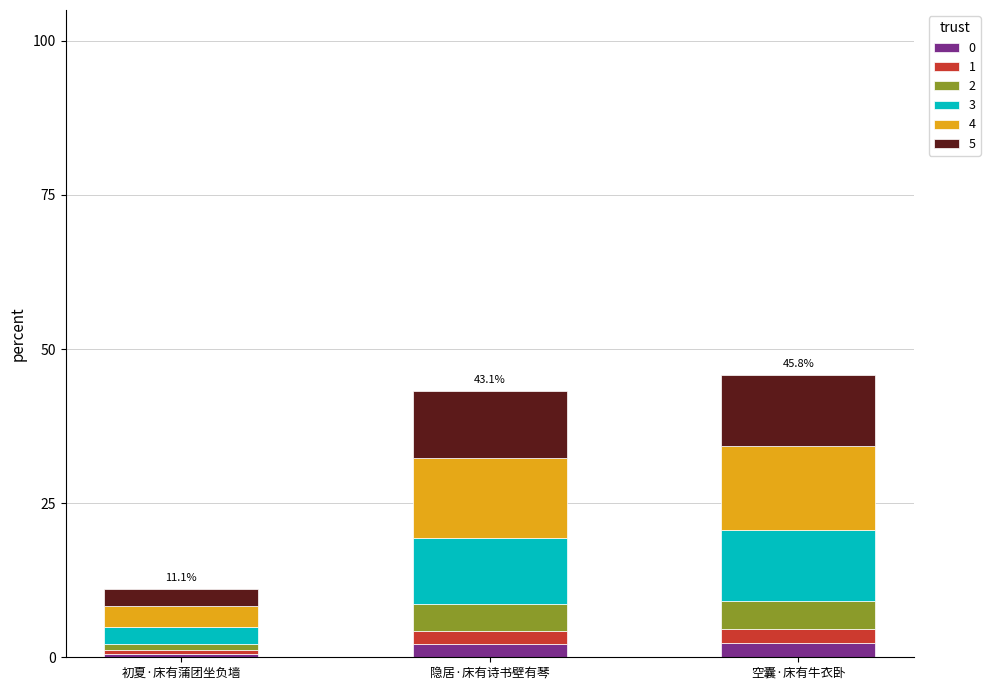

What is the total value across all series at 隐居·床有诗书壁有琴?

43.1